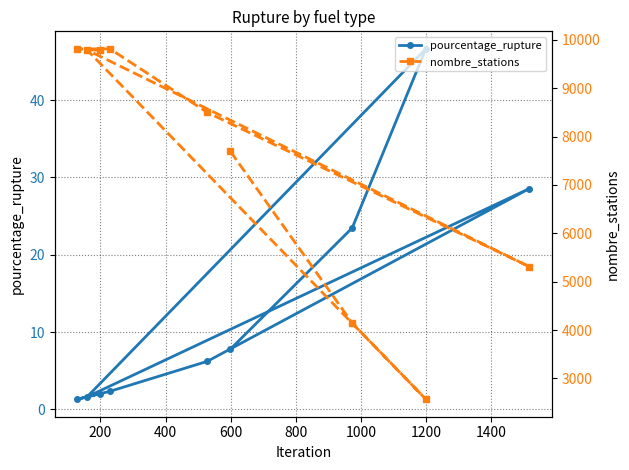

What is the value of the pourcentage_rupture point at the 4th from the left?

2.3